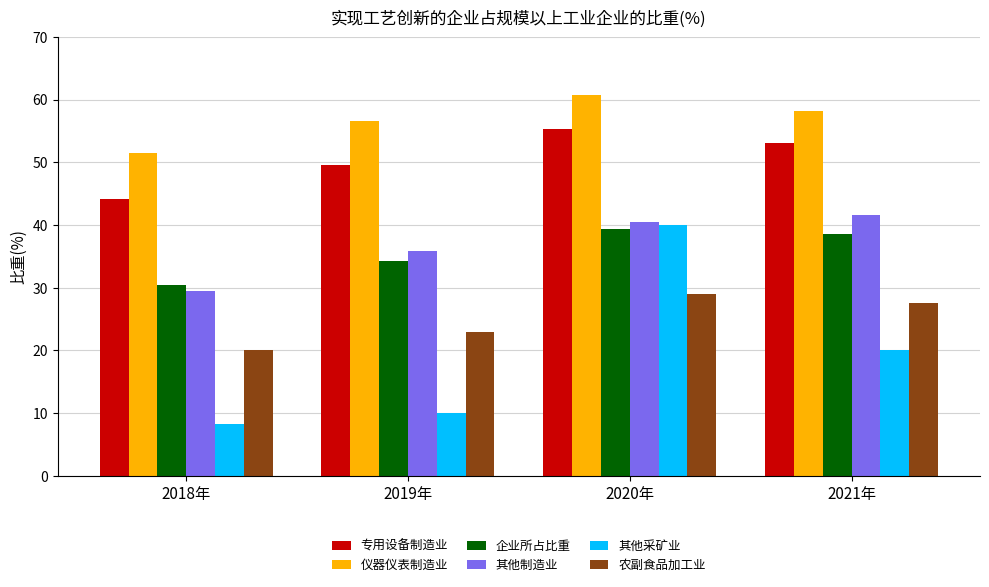

How many data points in 企业所占比重 are less than 38?

2